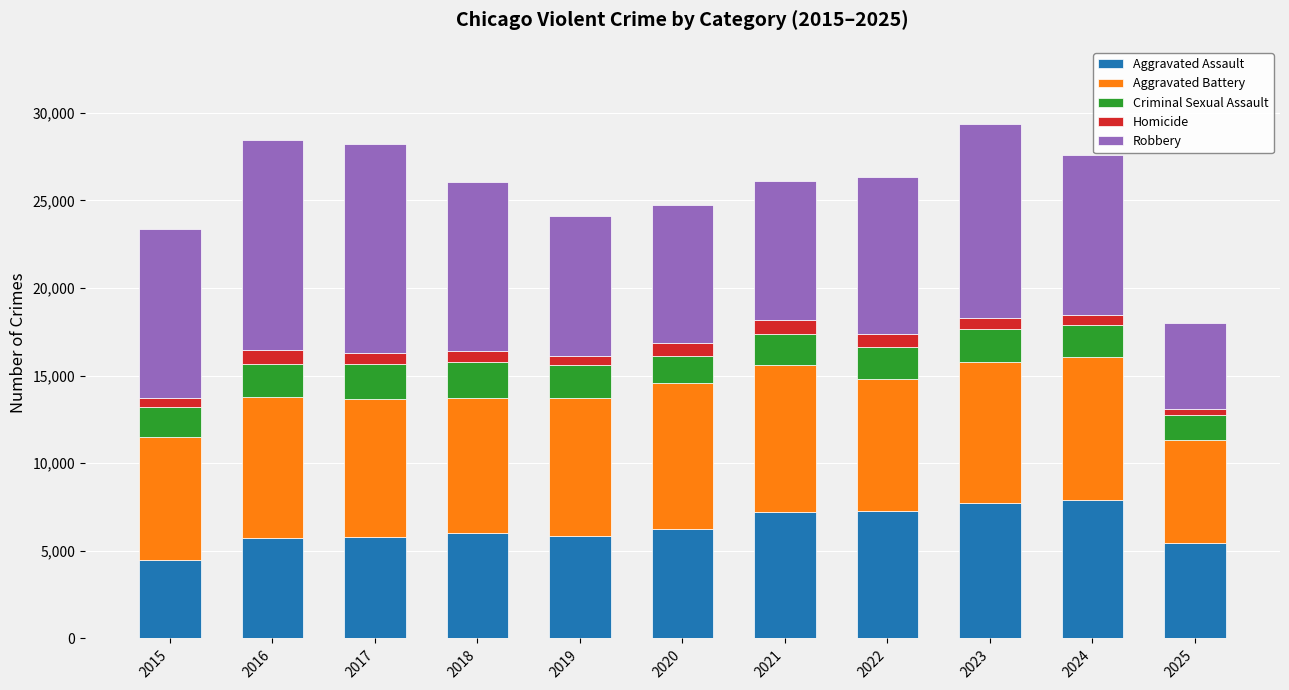

What is the minimum value for Aggravated Assault?

4480